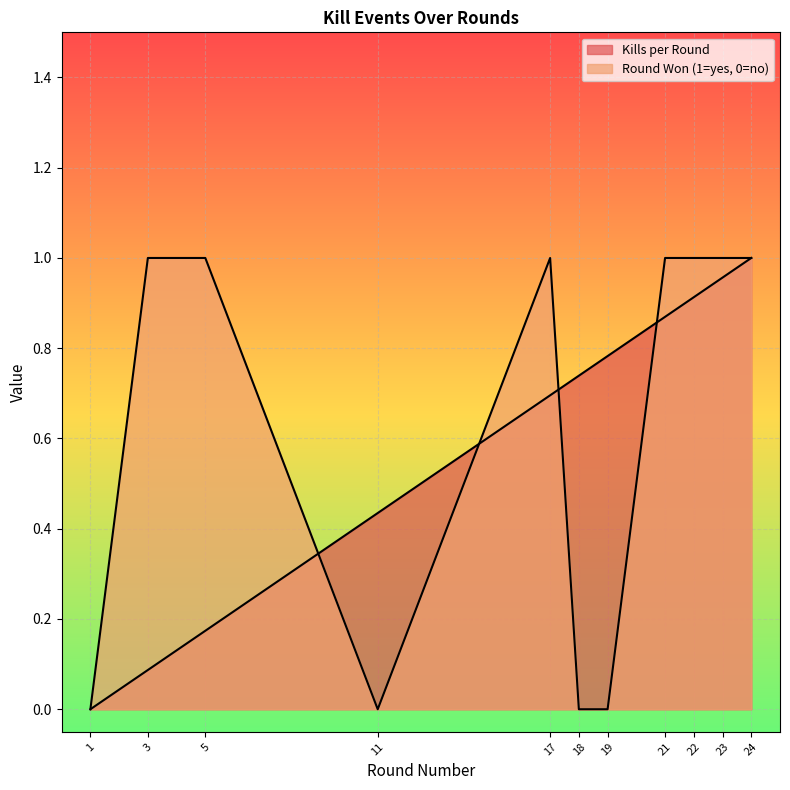

Where do Round Won (1=yes, 0=no) and Kills per Round first cross each other?

5 and 11